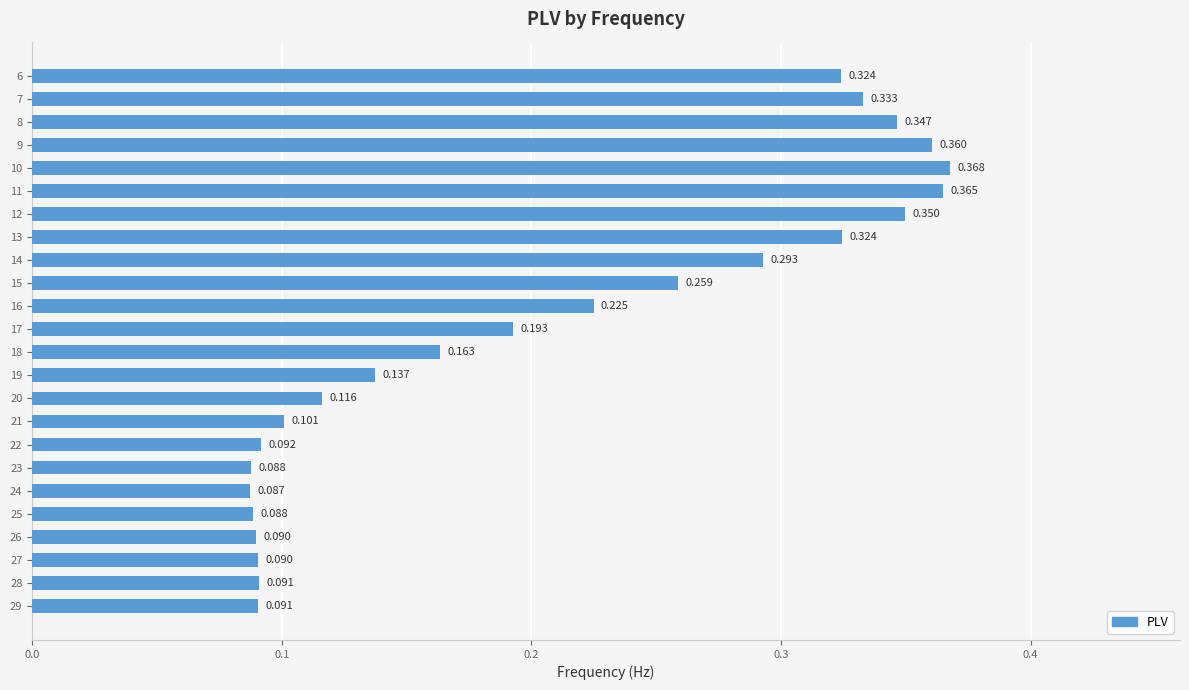

Count the values in the range 0 to 1.

24